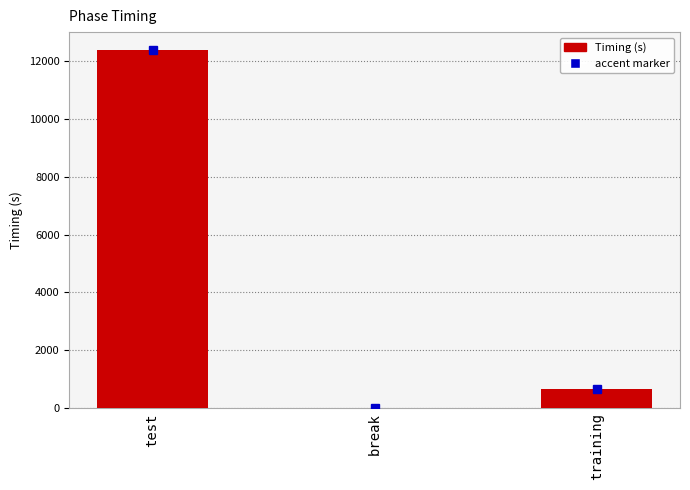

Where is the data nearest to the value 6190?

training